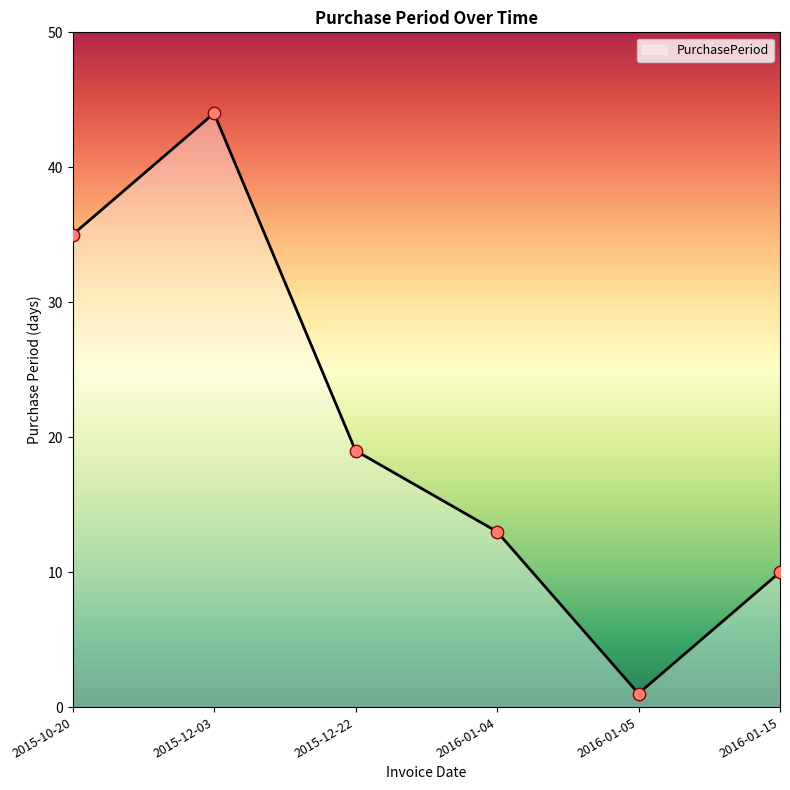

What is the change in value from 2015-10-20 to 2016-01-15?

-25